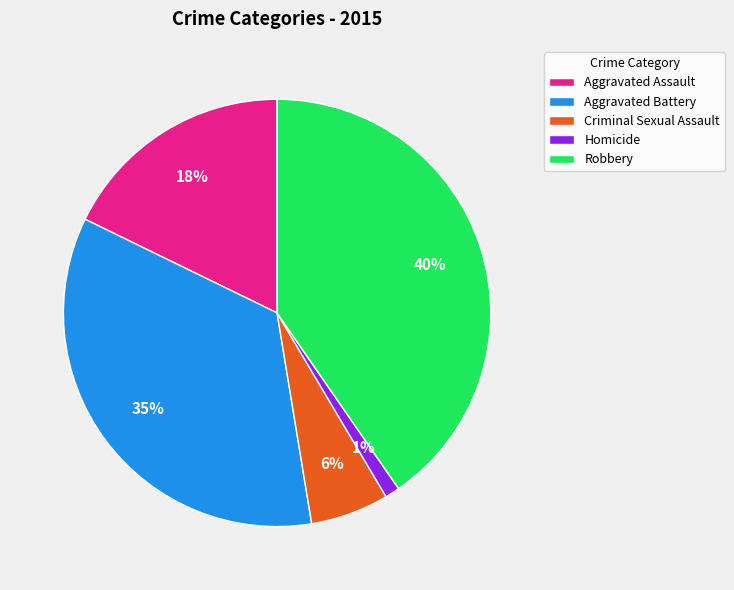

To the nearest percent, what is the difference between the Homicide and Robbery slice percentages?

39%